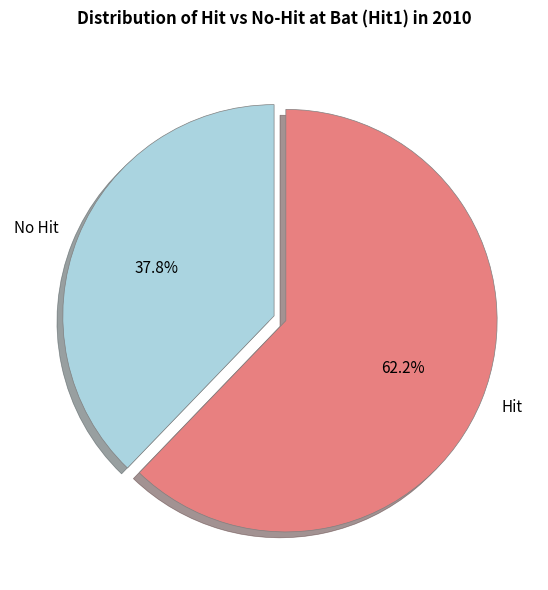

Rank the categories by value from lowest to highest.

No Hit, Hit